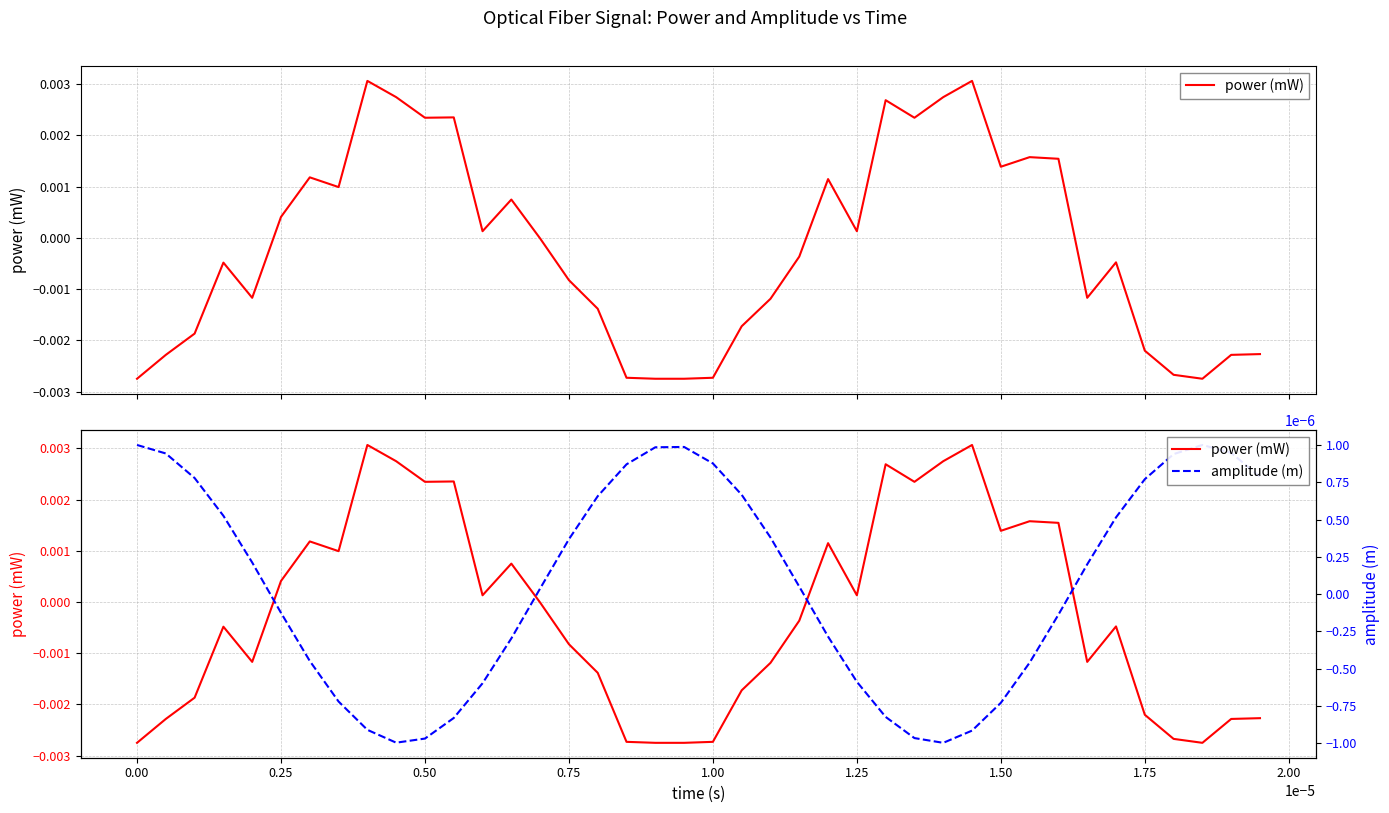

What are all the series names shown in the legend?

power (mW), amplitude (m)